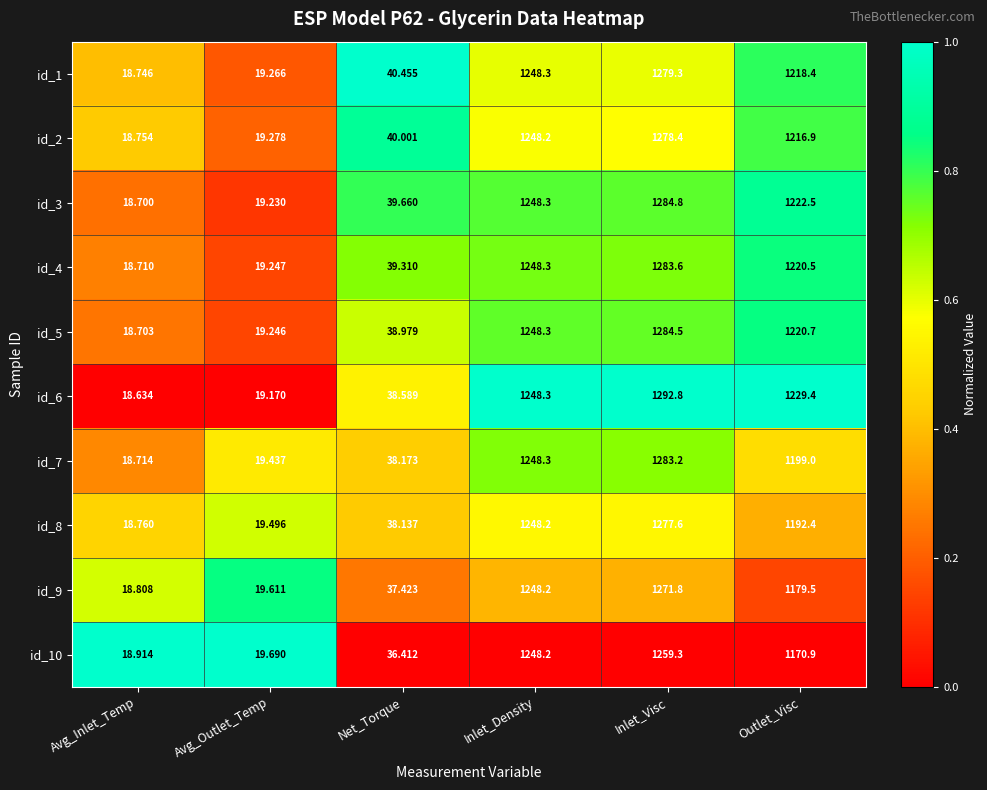

At which label does id_3 reach its minimum?

Avg_Inlet_Temp